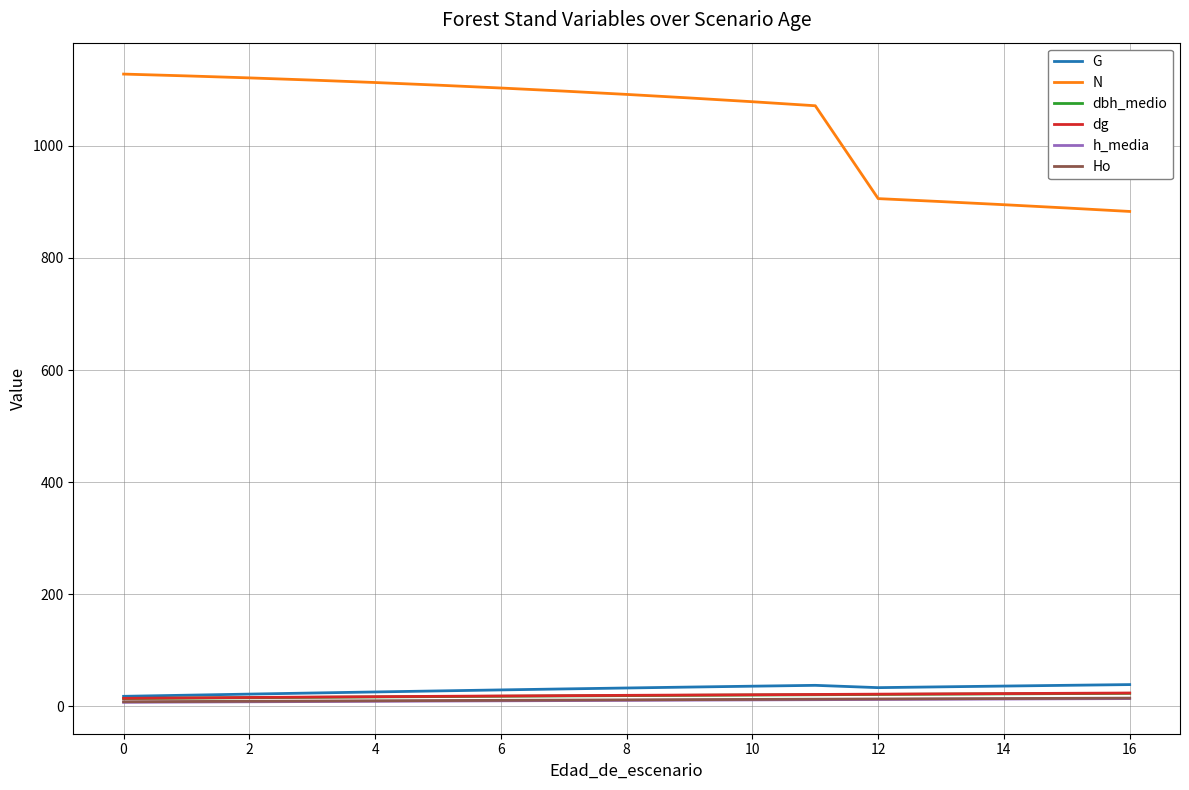

Which series has the widest spread of values?

N